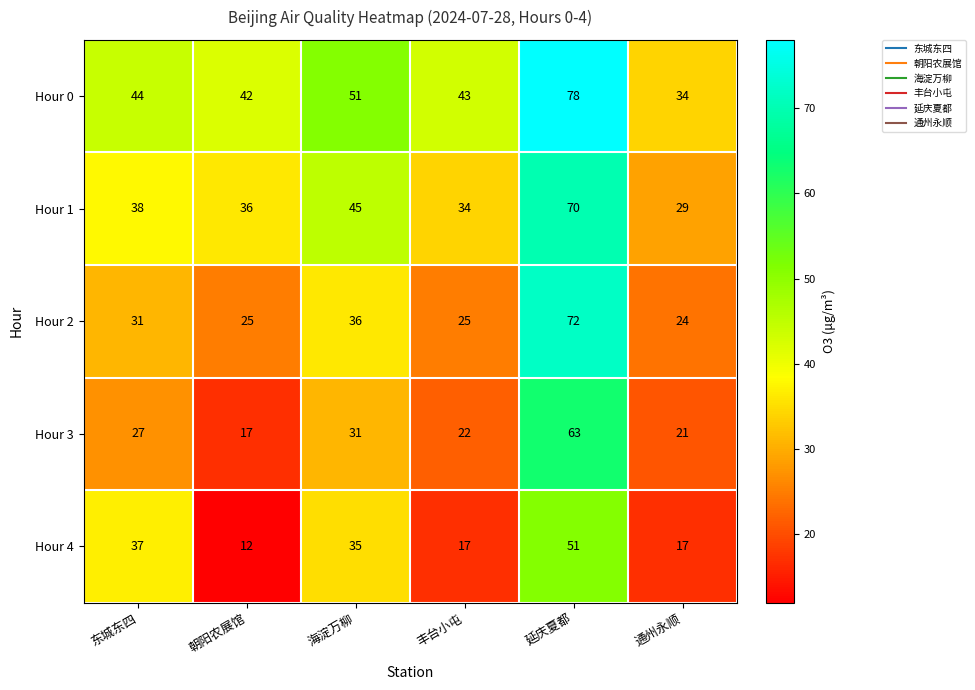

Reading left to right, transcribe all the data shown in this chart.

Hour 0: 东城东四=44	朝阳农展馆=42	海淀万柳=51	丰台小屯=43	延庆夏都=78	通州永顺=34
Hour 1: 东城东四=38	朝阳农展馆=36	海淀万柳=45	丰台小屯=34	延庆夏都=70	通州永顺=29
Hour 2: 东城东四=31	朝阳农展馆=25	海淀万柳=36	丰台小屯=25	延庆夏都=72	通州永顺=24
Hour 3: 东城东四=27	朝阳农展馆=17	海淀万柳=31	丰台小屯=22	延庆夏都=63	通州永顺=21
Hour 4: 东城东四=37	朝阳农展馆=12	海淀万柳=35	丰台小屯=17	延庆夏都=51	通州永顺=17